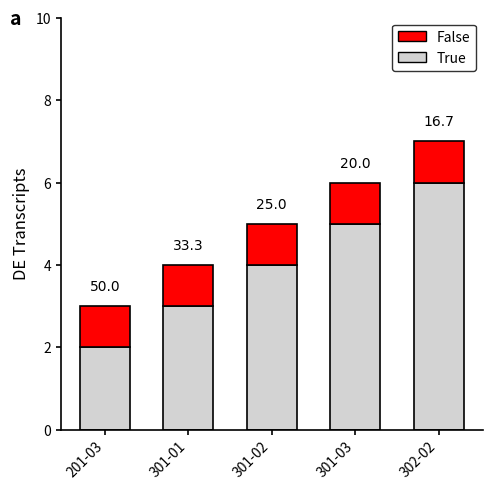

Which series has the largest total across all categories?

True